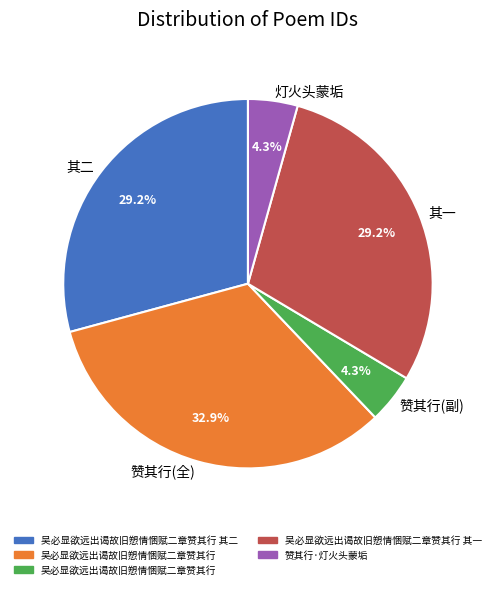

Is there any slice that represents more than half of the pie?

No